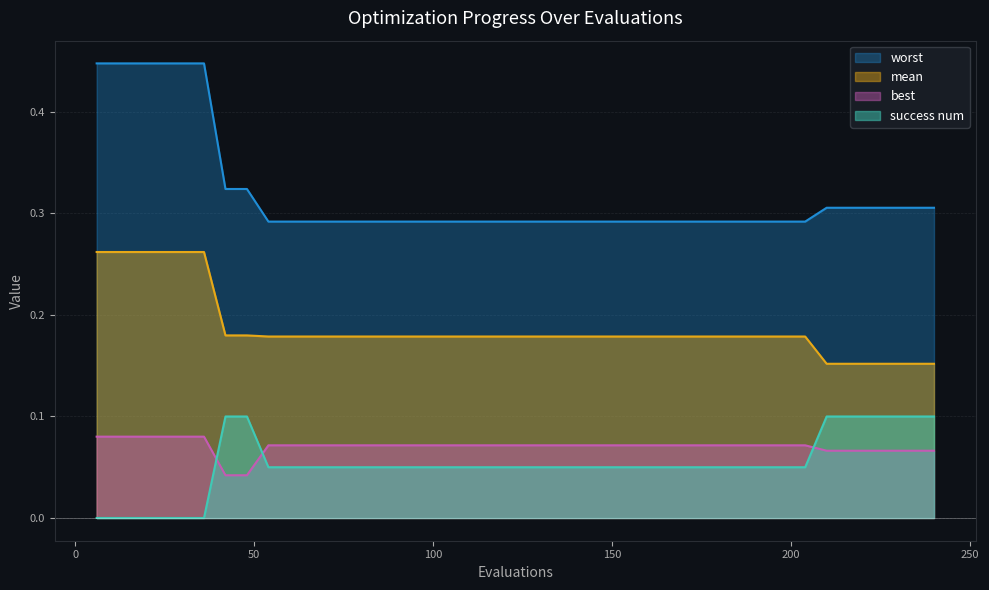

How many lines are shown in the chart?

4